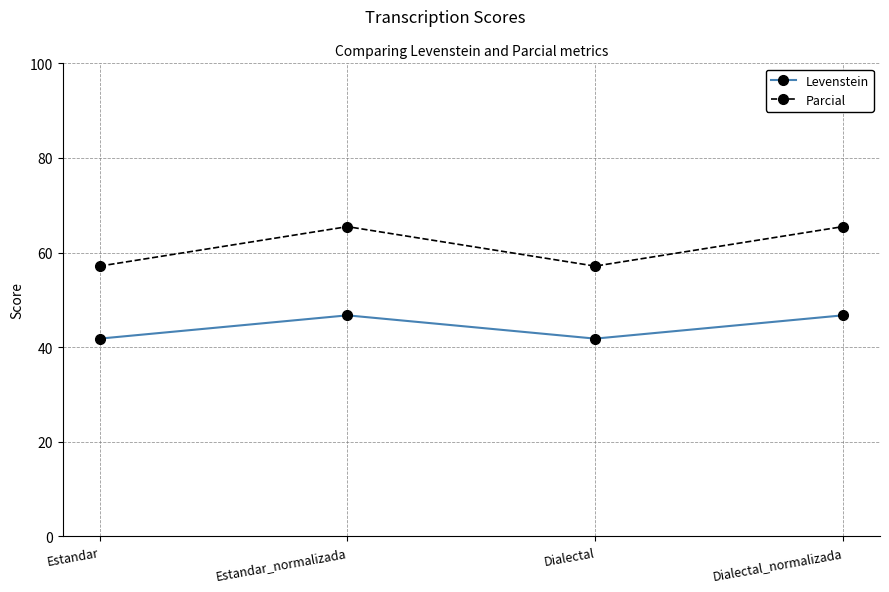

What is the label of the 4th point from the left?

Dialectal_normalizada